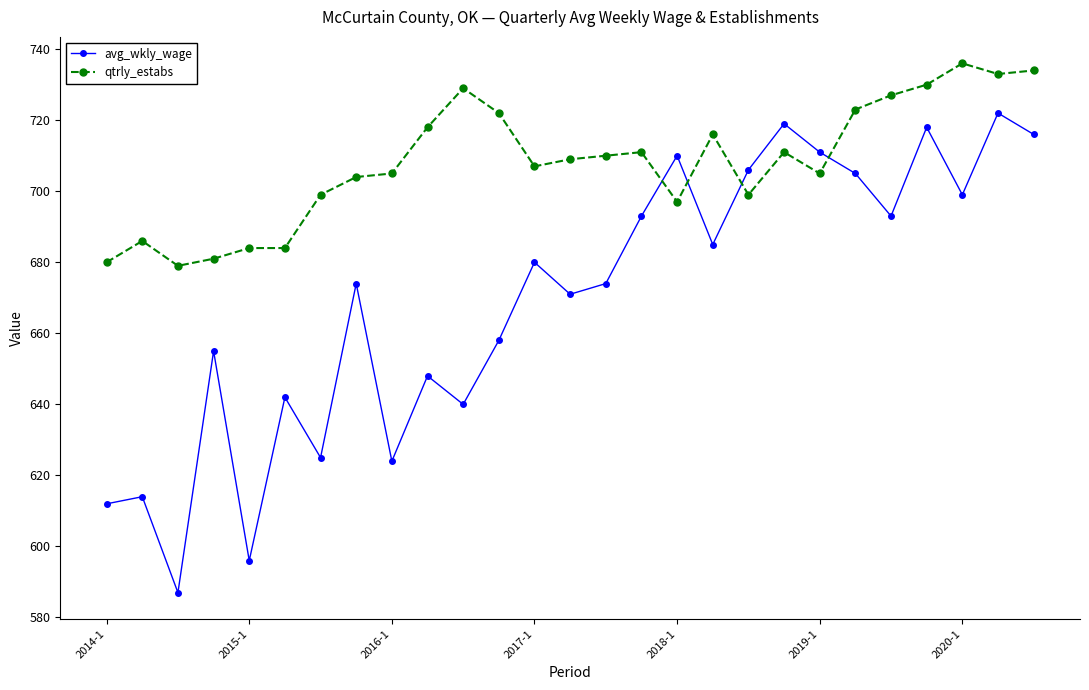

What is the lowest value of the qtrly_estabs series?

679